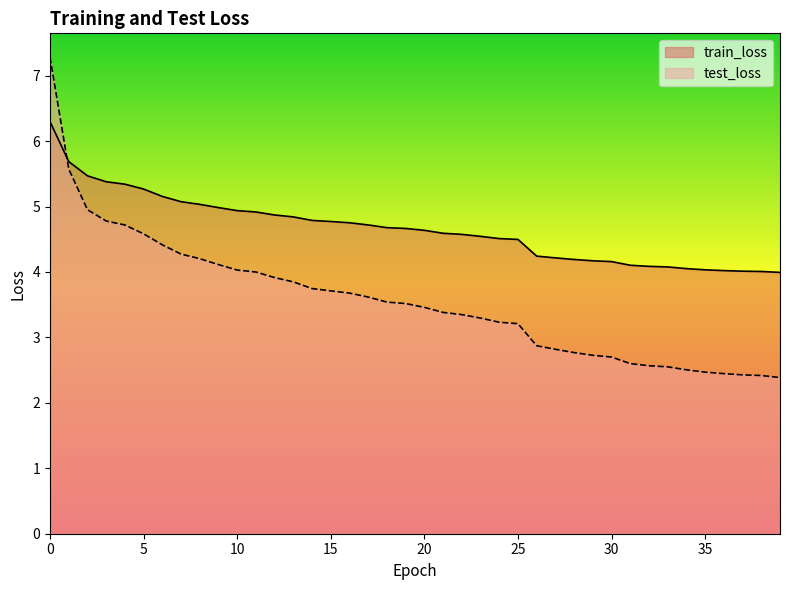

What is the minimum value for test_loss?

2.4